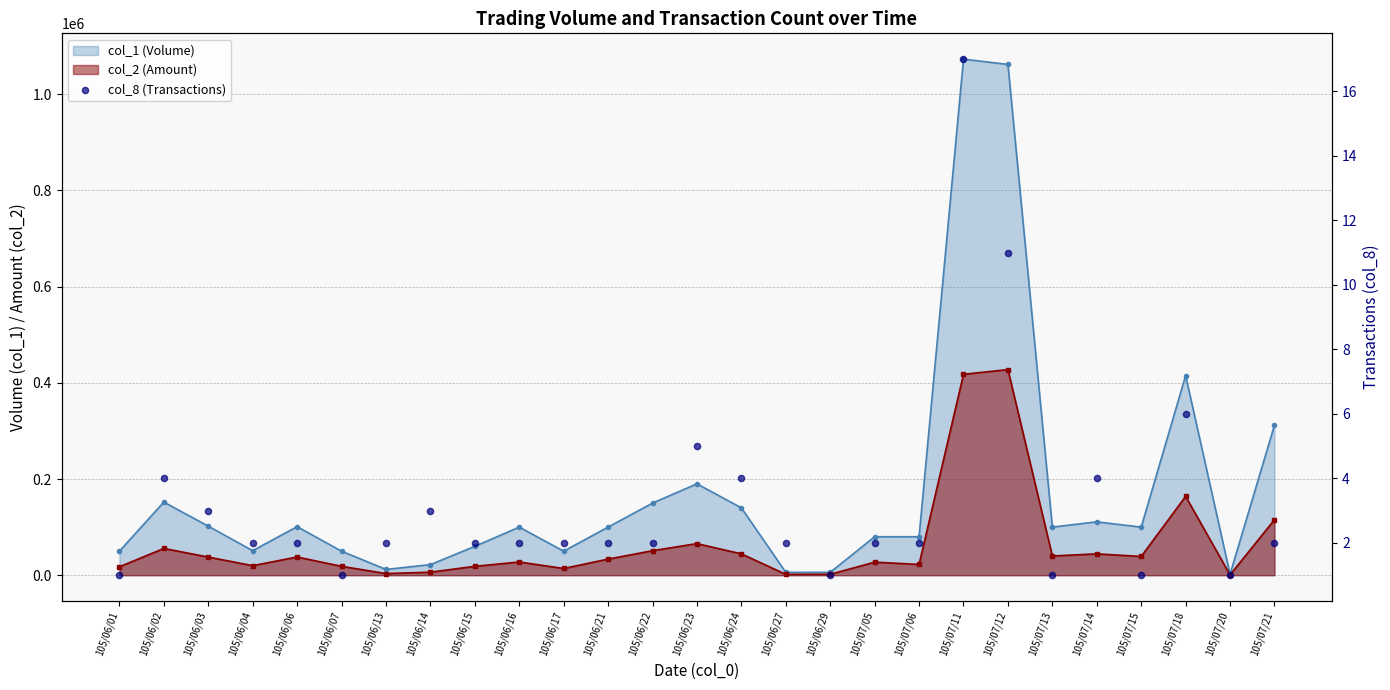

Between 105/06/23 and 105/06/21, which is larger?

105/06/23